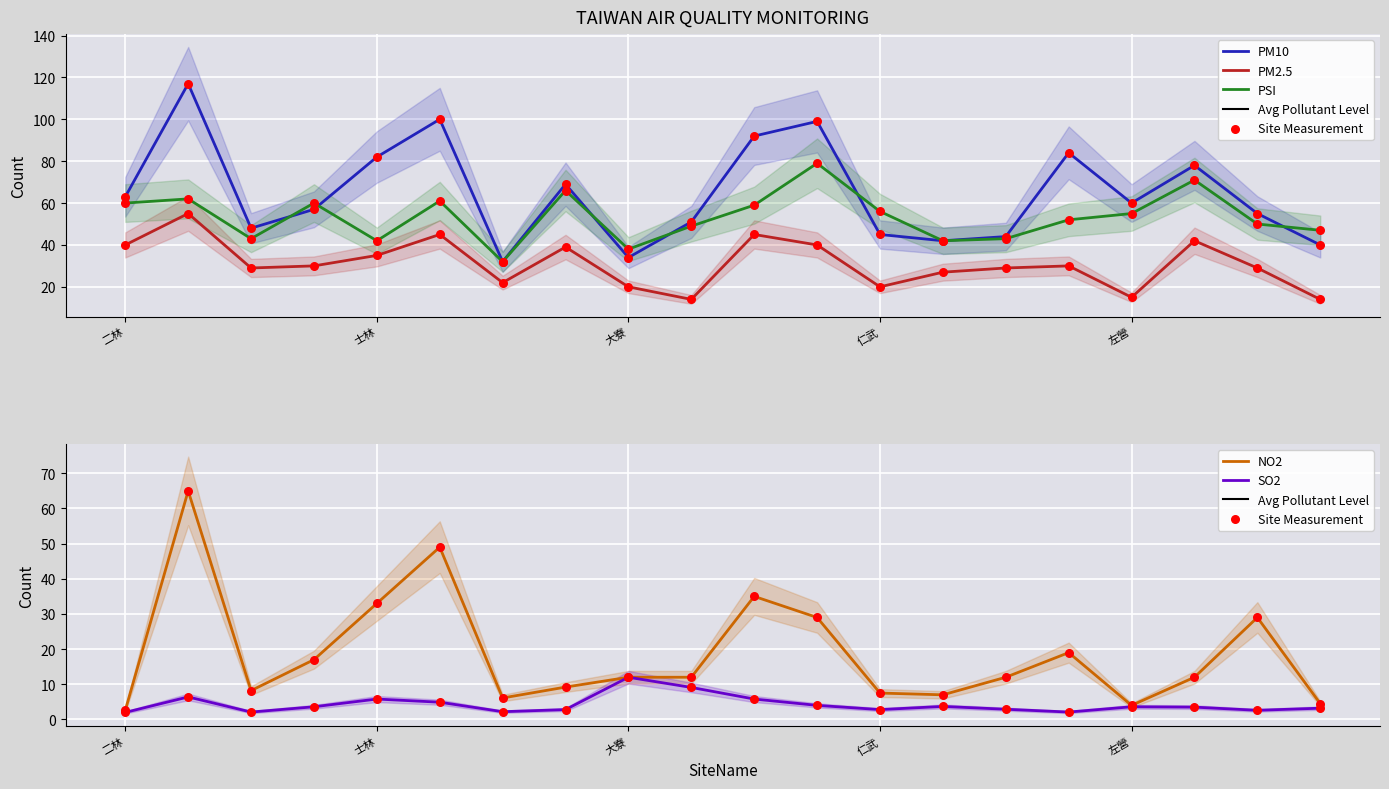

Which series has the largest Y range (max minus min)?

PM10